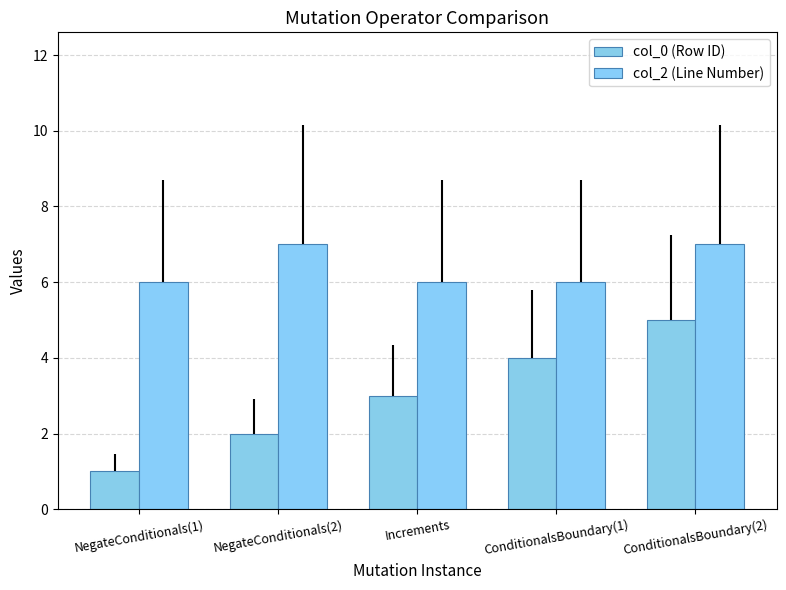

Which series changed the most between Increments and ConditionalsBoundary(1)?

col_0 (Row ID)